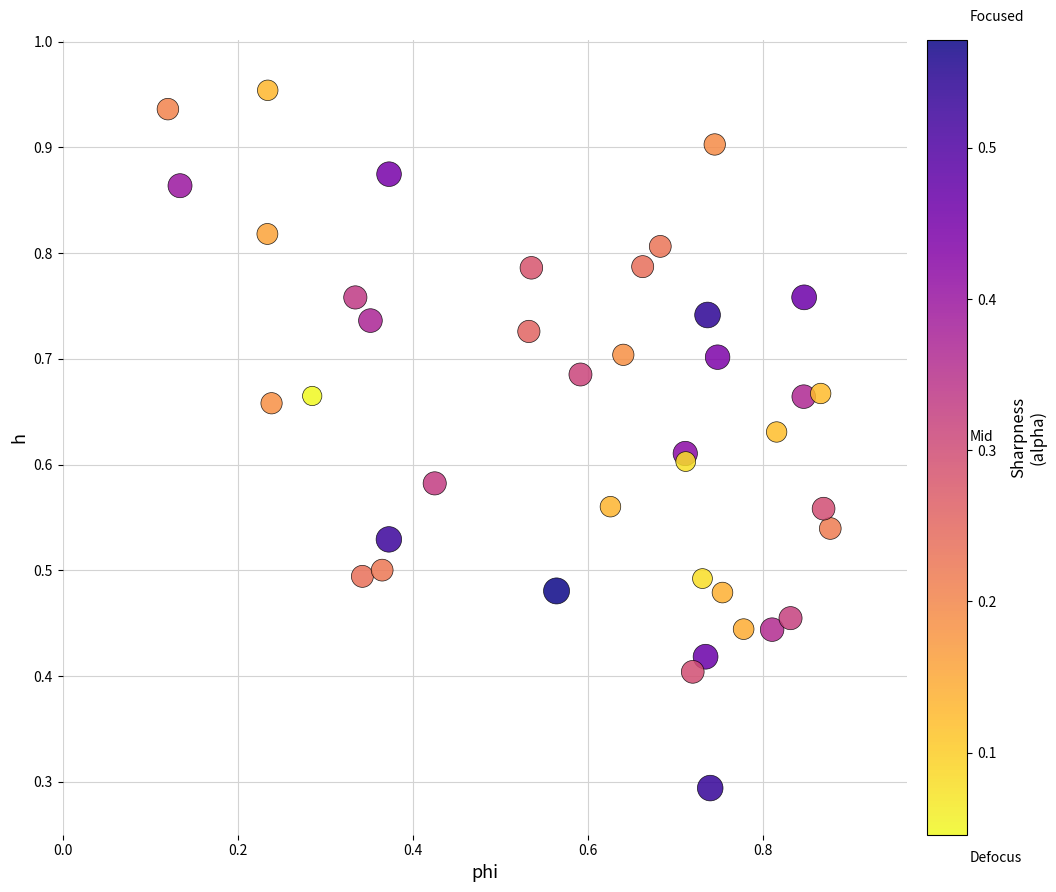

What Y value in the scatter plot is closest to 0?

0.3